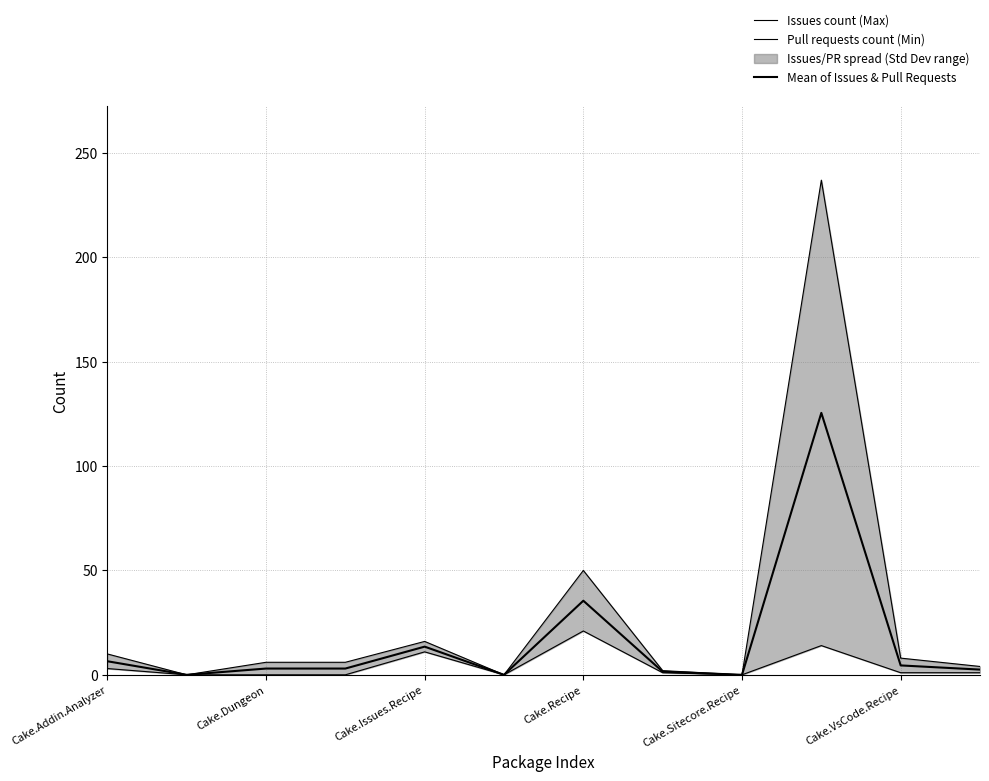

Reading left to right, extract all data points from this chart.

Issues count (Max): 10.0	0.0	6.0	6.0	16.0	0.0	50.0	2.0	0.0	237.0	8.0	4.0
Pull requests count (Min): 3.0	0.0	0.0	0.0	11.0	0.0	21.0	1.0	0.0	14.0	1.0	1.0
Mean of Issues & Pull Requests: 6.5	0.0	3.0	3.0	13.5	0.0	35.5	1.5	0.0	125.5	4.5	2.5